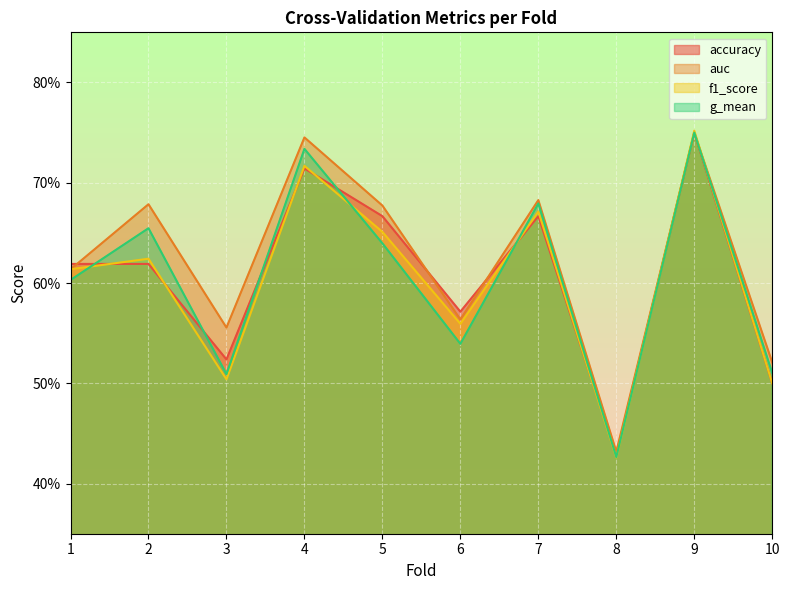

Reading left to right, list all the values displayed in this chart.

accuracy: 1=0.6	2=0.6	3=0.5	4=0.7	5=0.7	6=0.6	7=0.7	8=0.4	9=0.8	10=0.5
auc: 1=0.6	2=0.7	3=0.6	4=0.7	5=0.7	6=0.6	7=0.7	8=0.4	9=0.8	10=0.5
f1_score: 1=0.6	2=0.6	3=0.5	4=0.7	5=0.7	6=0.6	7=0.7	8=0.4	9=0.8	10=0.5
g_mean: 1=0.6	2=0.7	3=0.5	4=0.7	5=0.6	6=0.5	7=0.7	8=0.4	9=0.8	10=0.5